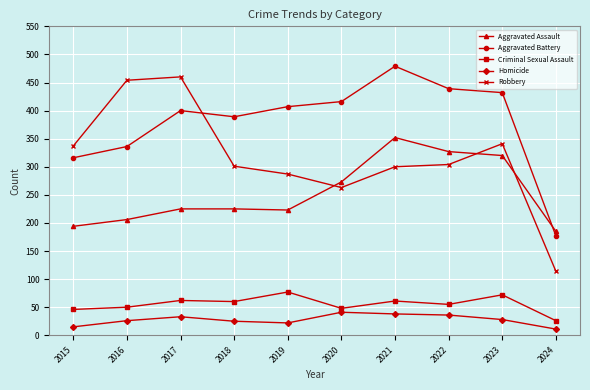

What is the average value of the Homicide series?

28